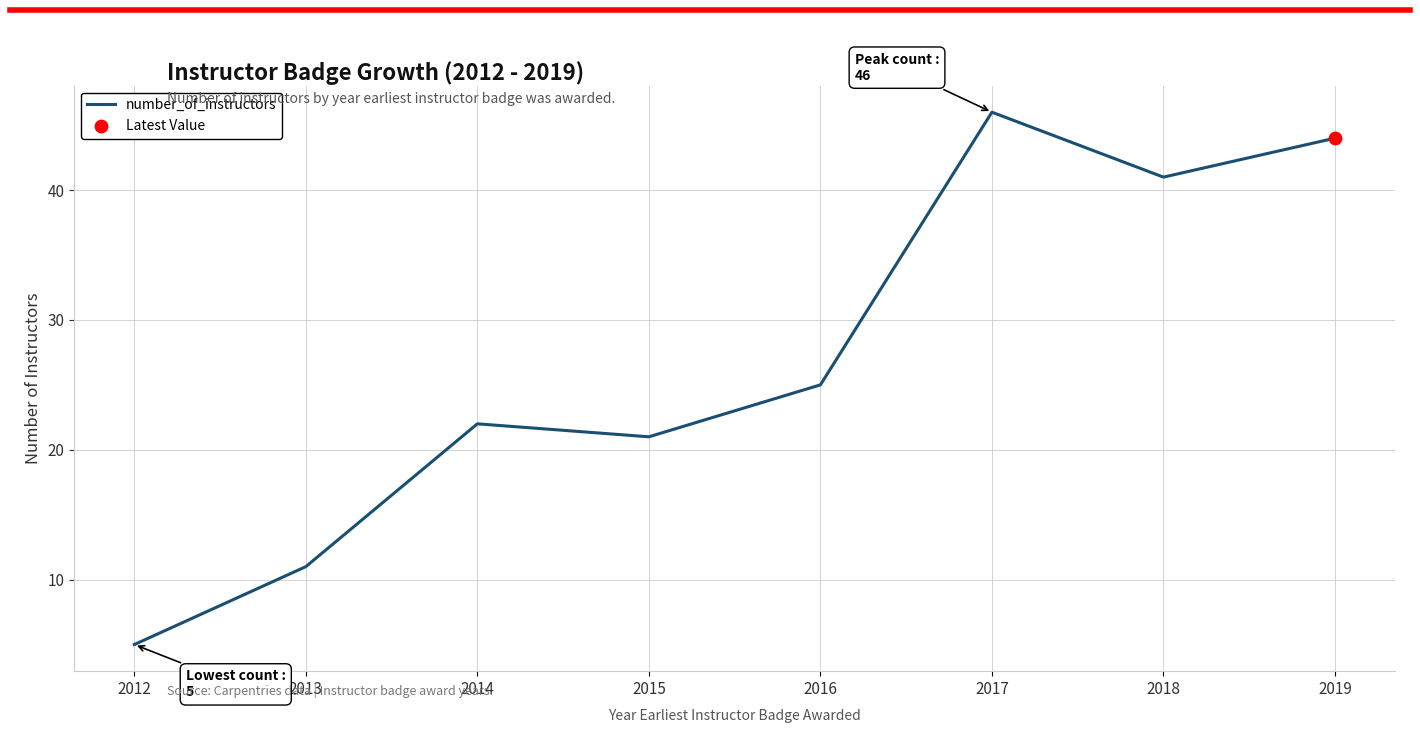

What is the change in value from 2012 to 2013?

+6